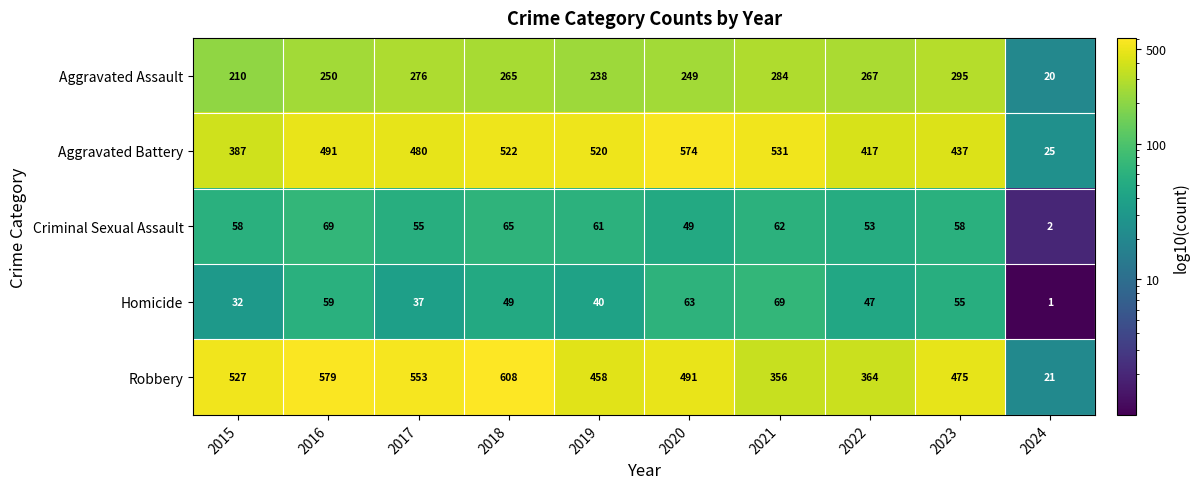

True or false: Homicide has a value of 32 at 2015.

True